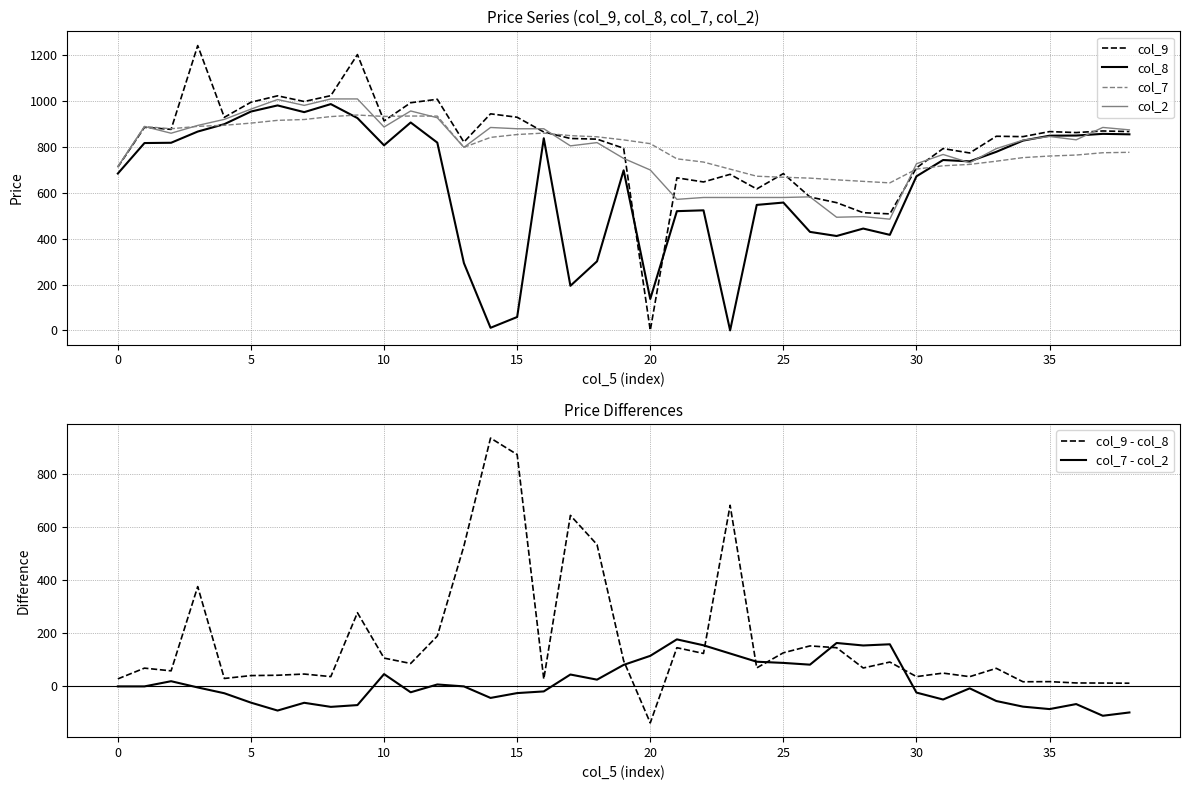

How many values in the col_2 series are below 830?

19